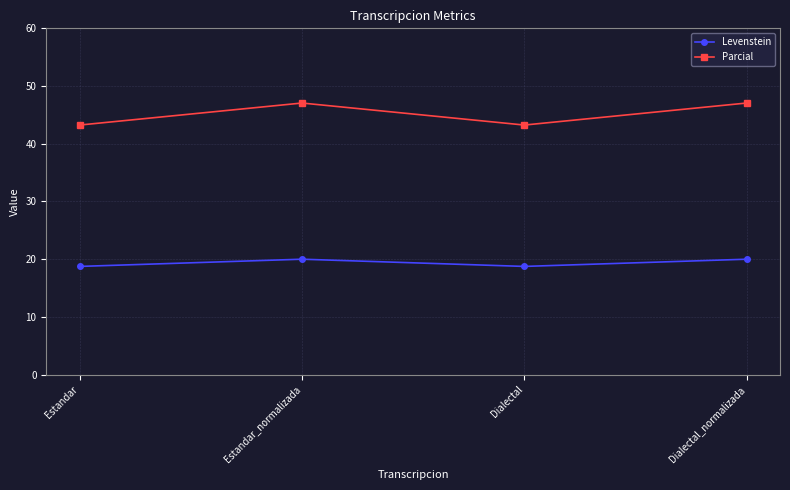

Does the chart display data point markers on the line(s)?

Yes